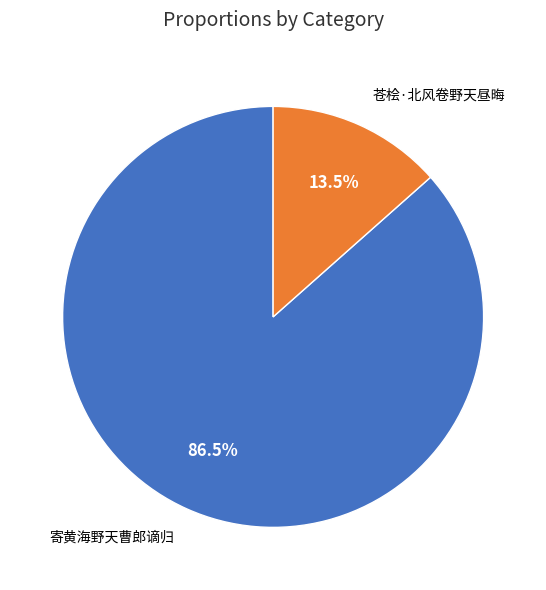

To the nearest percent, what is the difference between the 寄黄海野天曹郎谪归 and 苍桧·北风卷野天昼晦 slice percentages?

73%